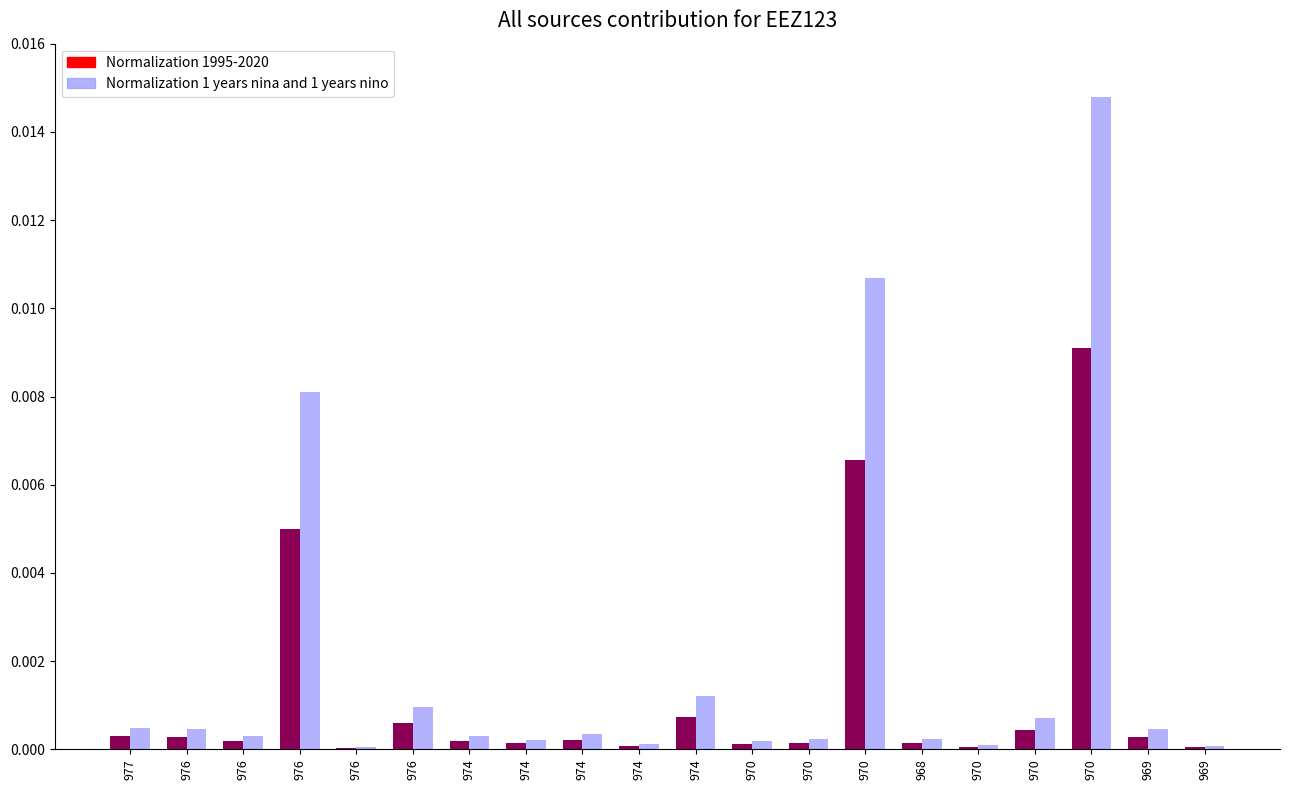

Rank the series by their maximum value, from highest to lowest.

Normalization 1 years nina and 1 years nino, Normalization 1995-2020